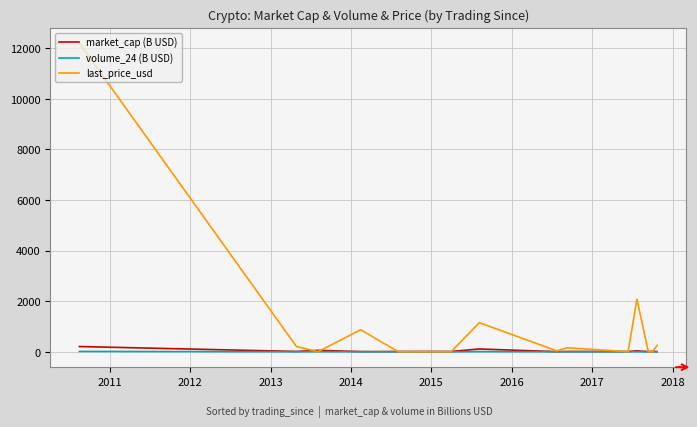

How many categories are shown in the chart?

15